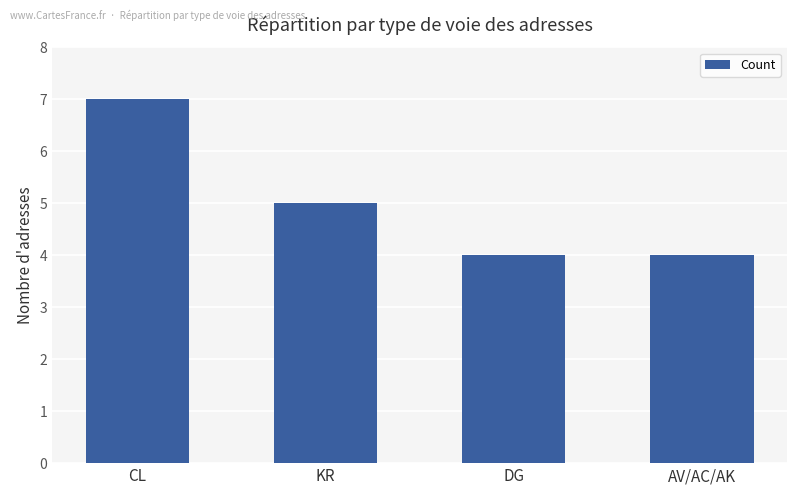

Are the bars horizontal?

No